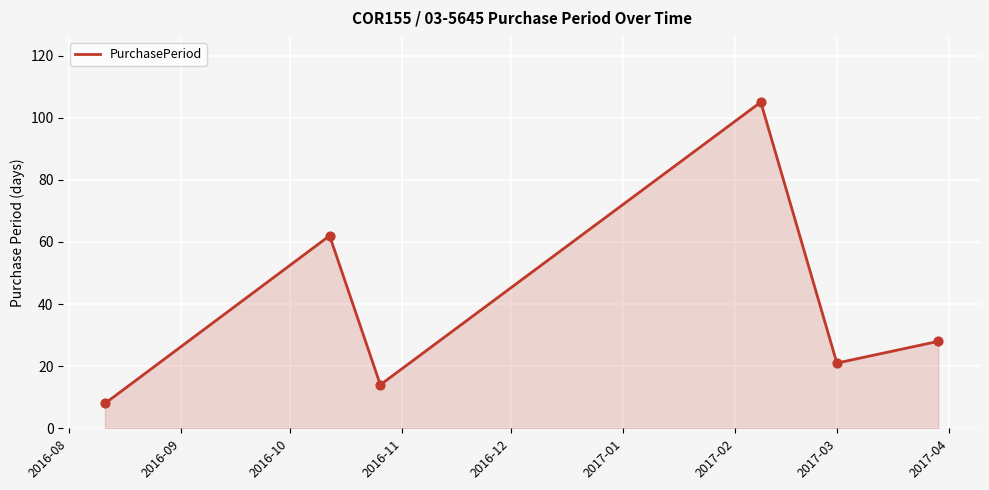

Approximately how many times larger is the value at 2016-11 compared to 2016-10?

7.5